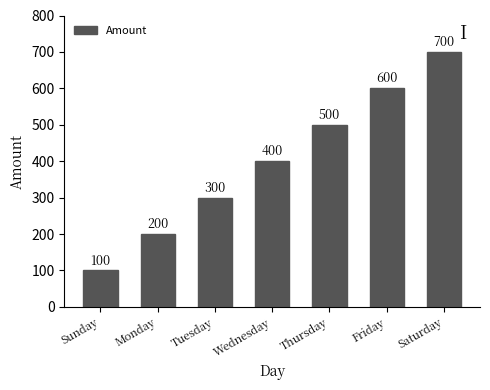

What is the average value?

400